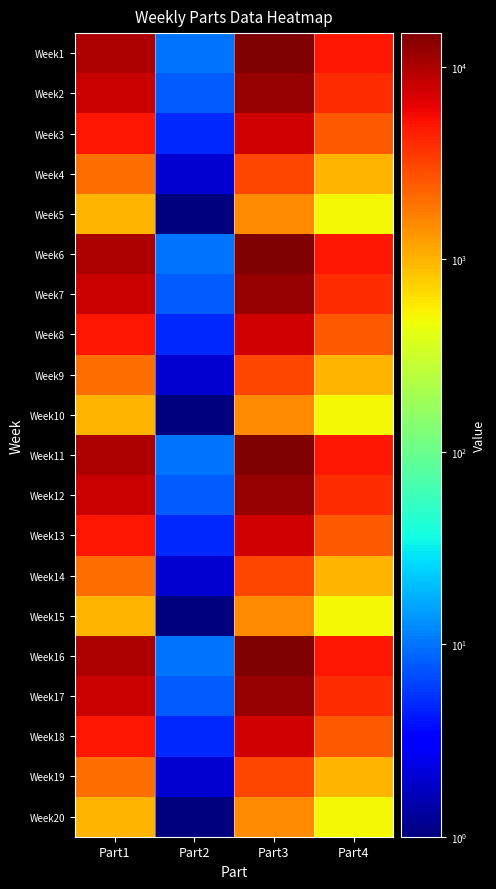

Which has a higher value, Part4 or Part2?

Part4